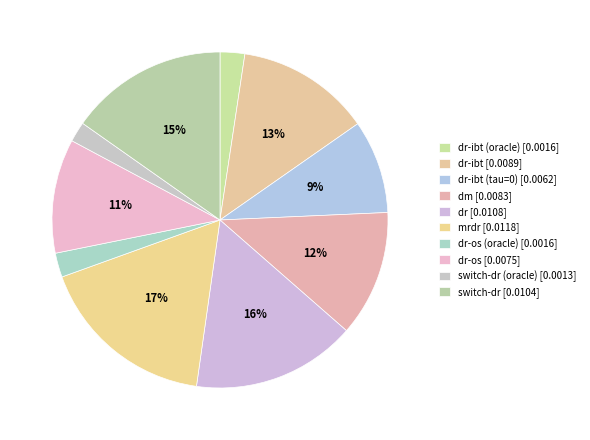

Rank the categories by value from lowest to highest.

switch-dr (oracle), dr-os (oracle), dr-ibt (oracle), dr-ibt (tau=0), dr-os, dm, dr-ibt, switch-dr, dr, mrdr